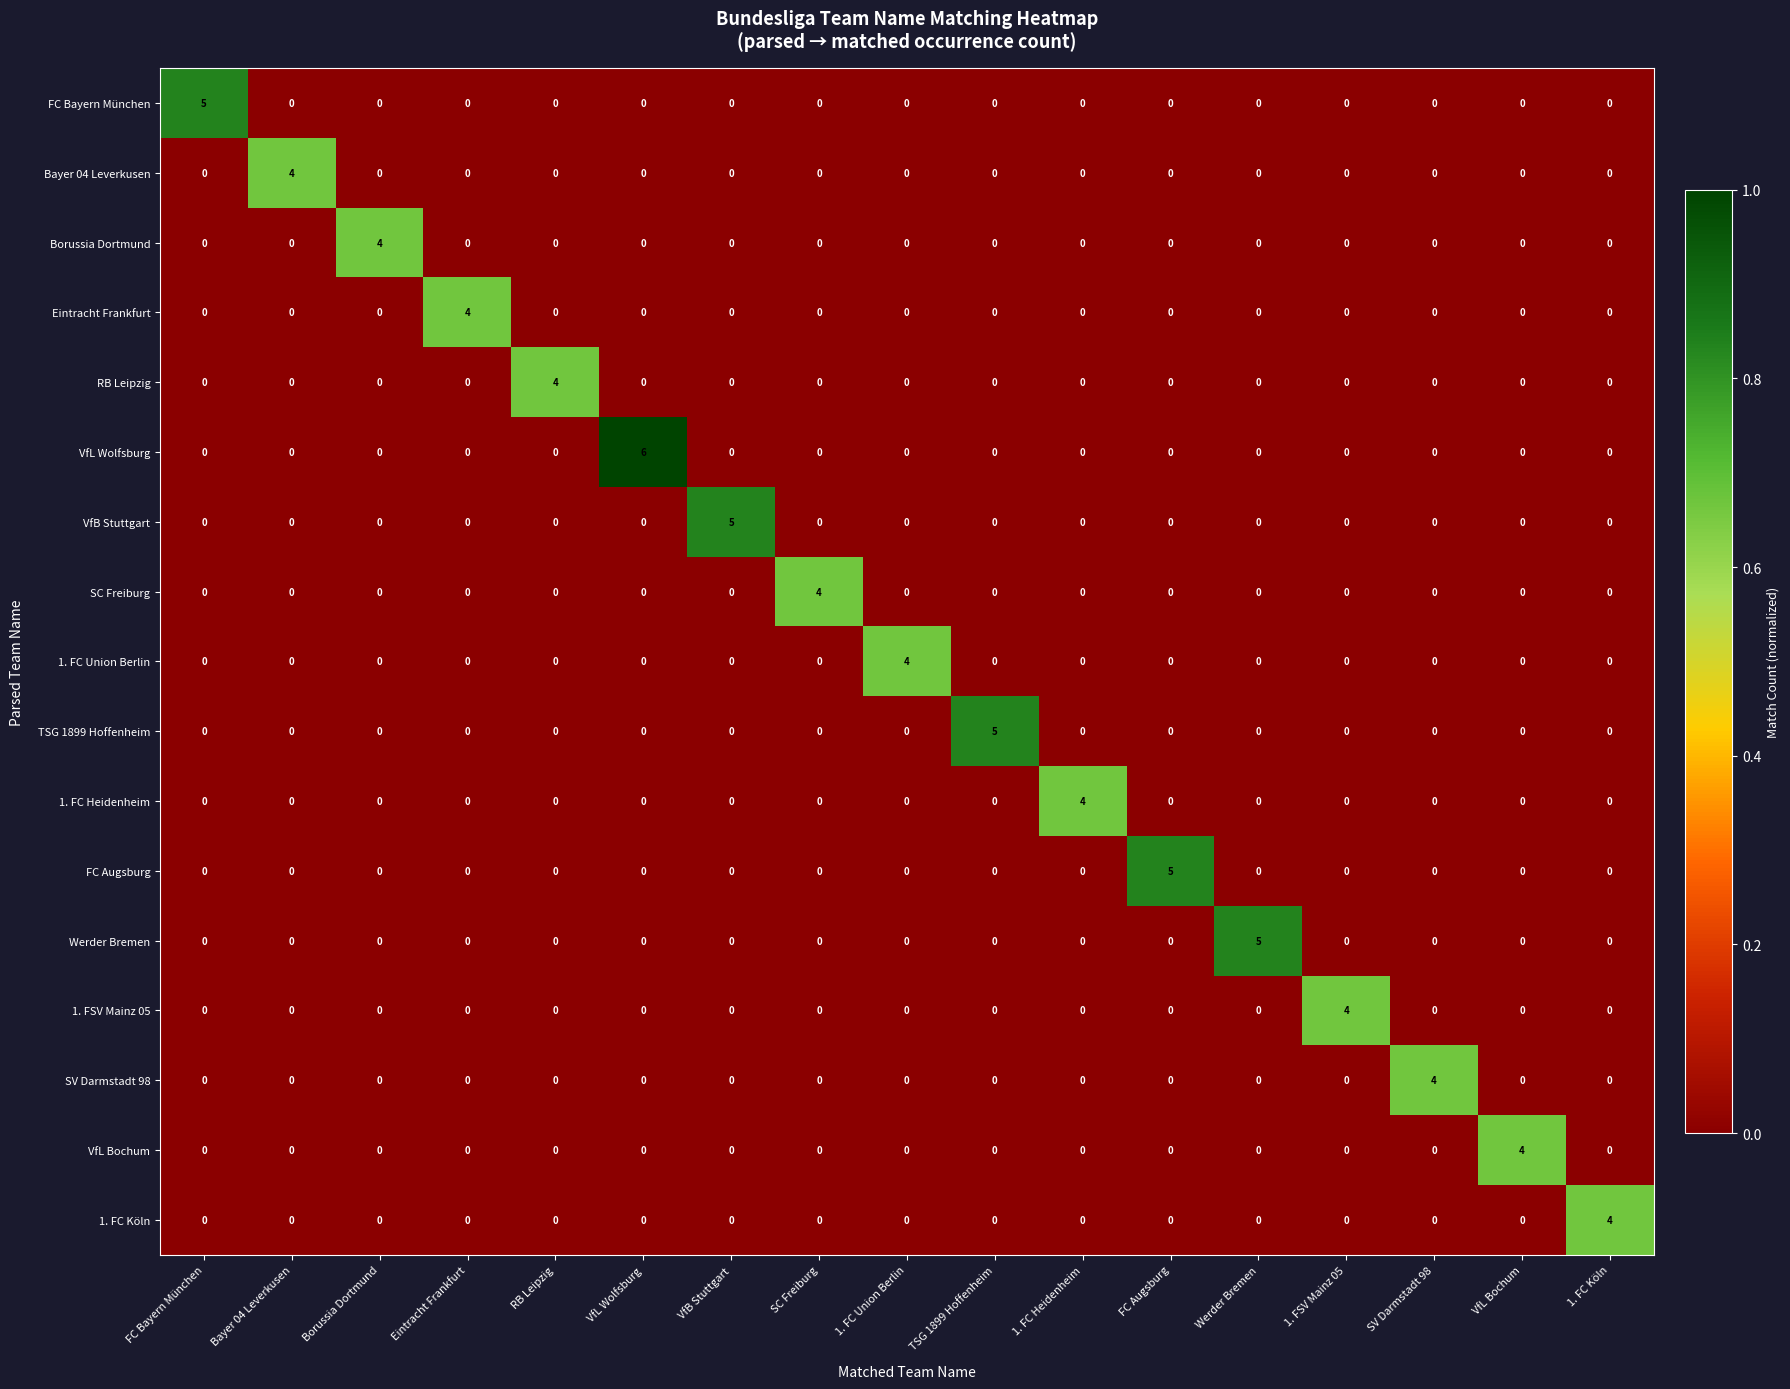

The Eintracht Frankfurt series shows 0 at SV Darmstadt 98. True or false?

True